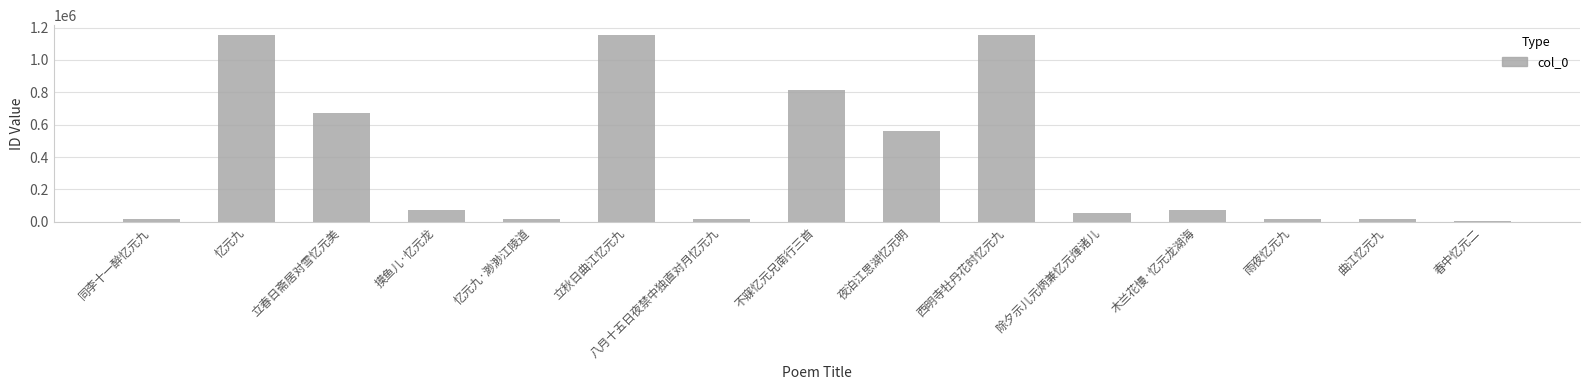

At which label is the value closest to 581483?

夜泊江思湖忆元明